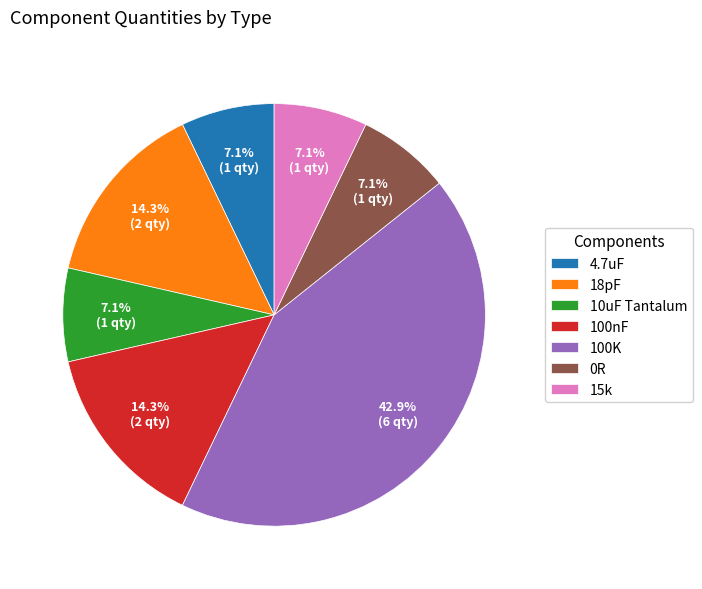

What percentage is NOT represented by 18pF?

85.7%